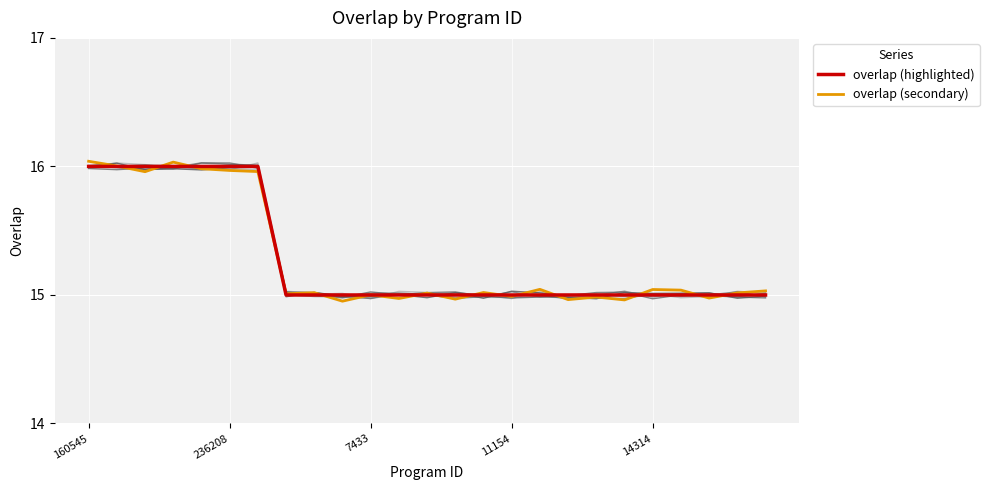

What is the difference between the maximum and minimum values in the overlap (secondary) series?

1.1